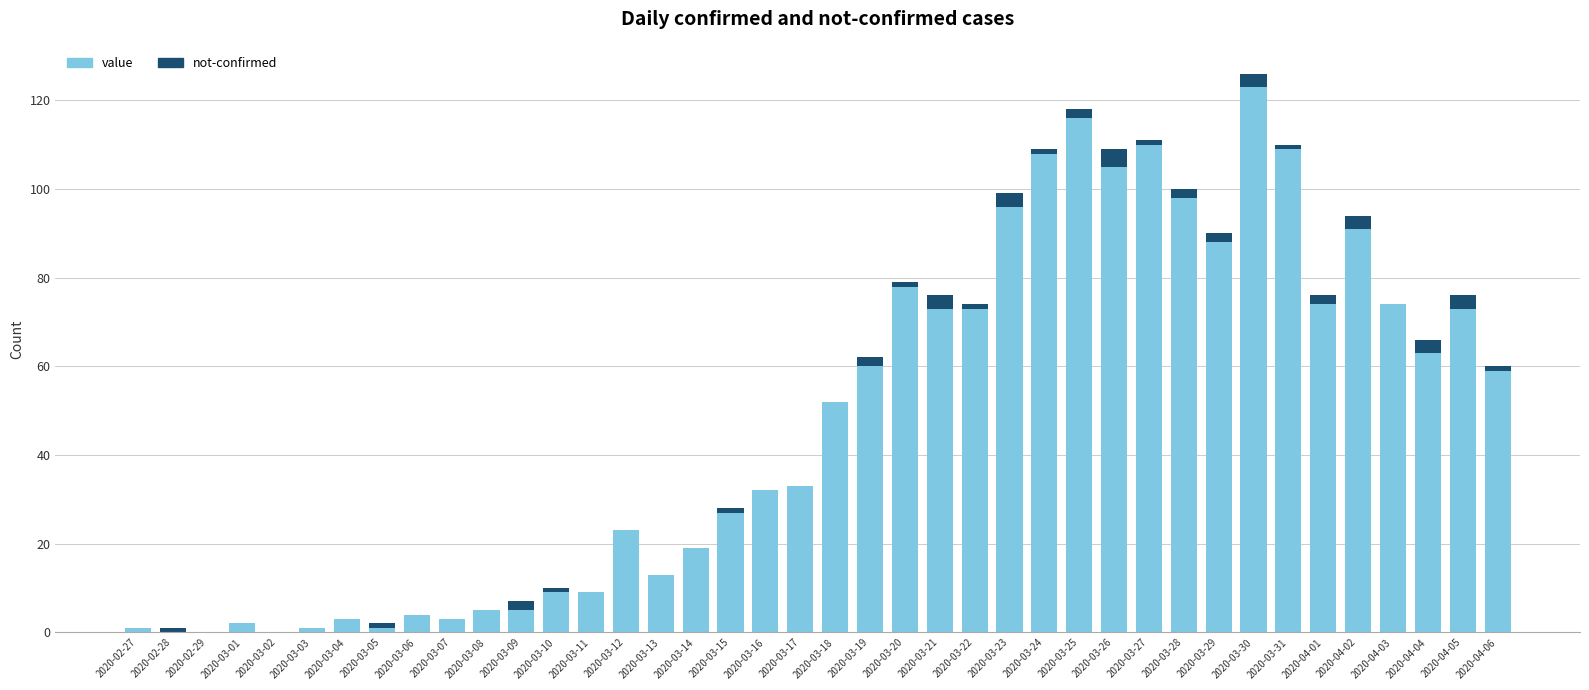

At which category is the sum across all series the highest?

2020-03-30